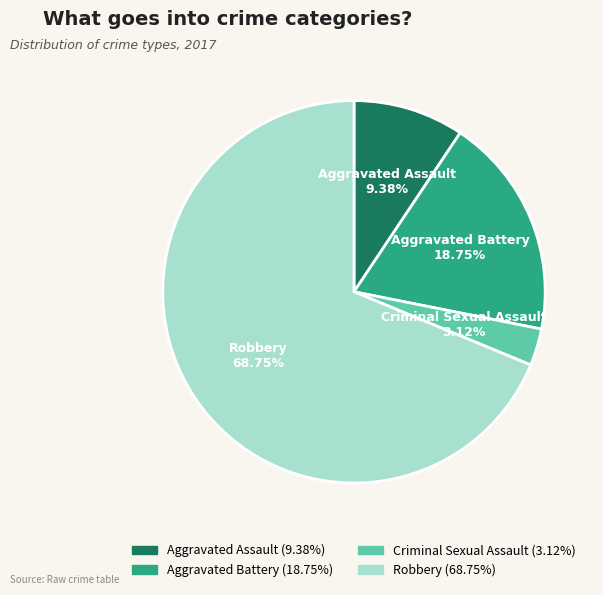

How many segments does this pie chart have?

4